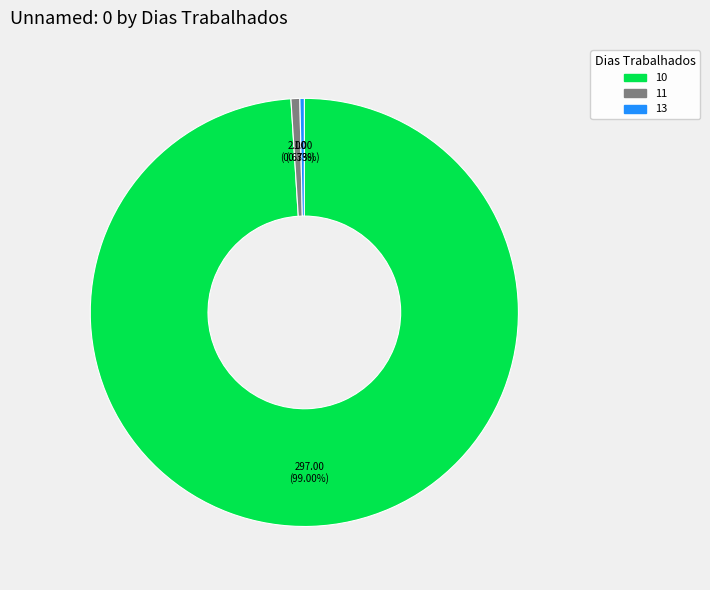

To the nearest percent, what is the average slice percentage?

33%